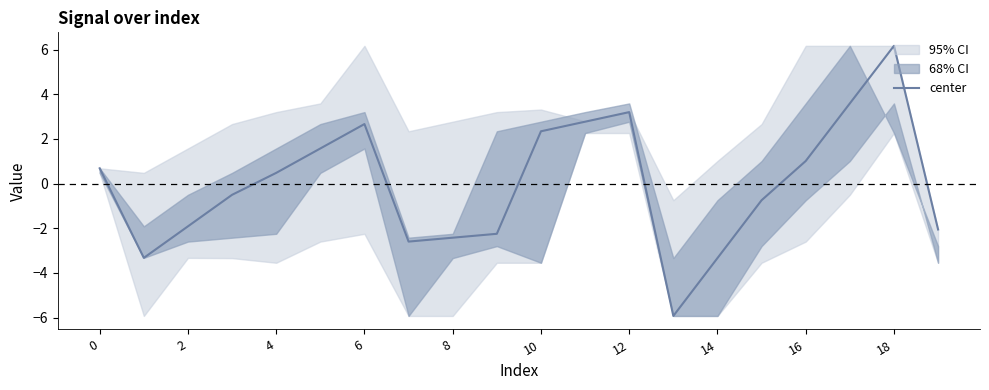

How many lines are shown in the chart?

1